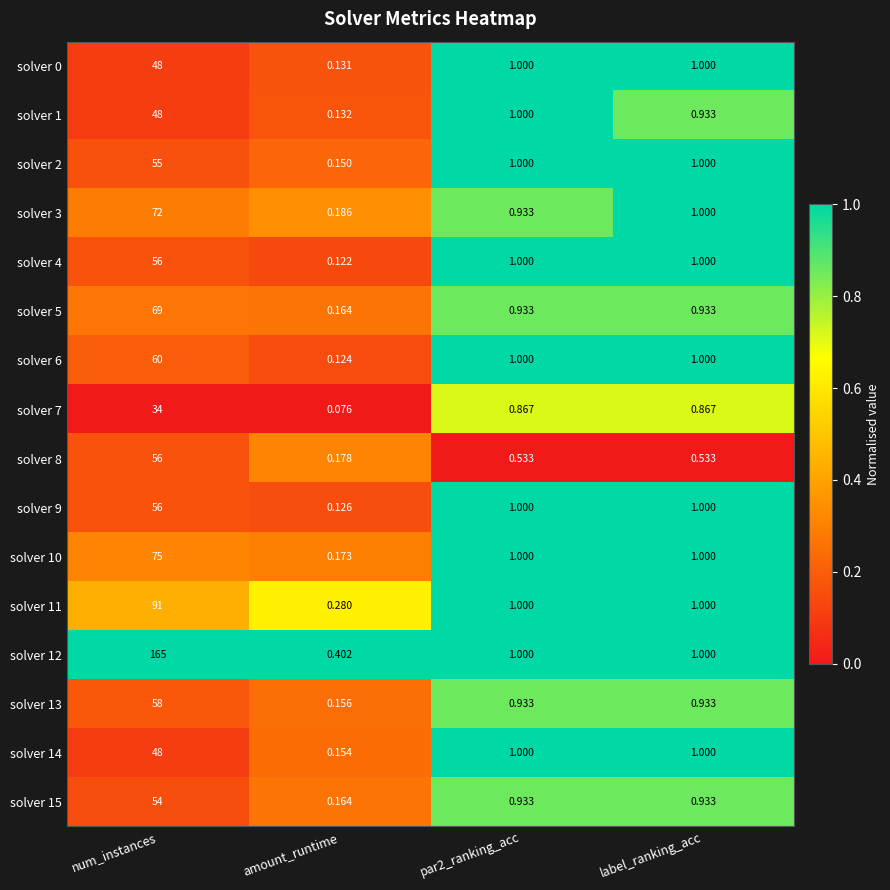

Where does the solver 4 series first go above 1?

num_instances